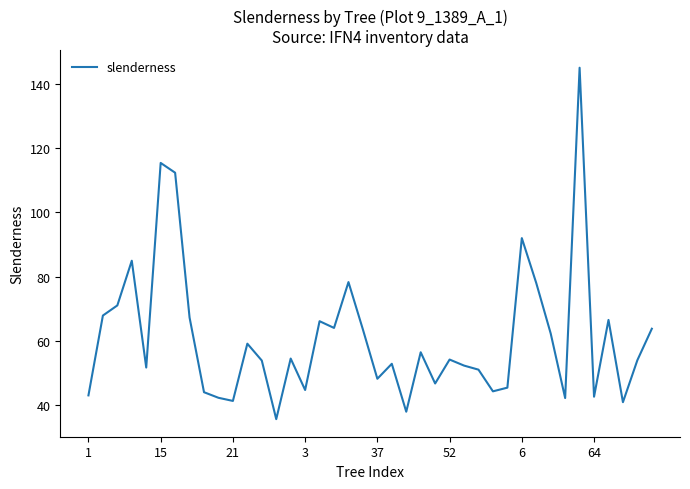

What is the maximum value shown in the chart?

145.1